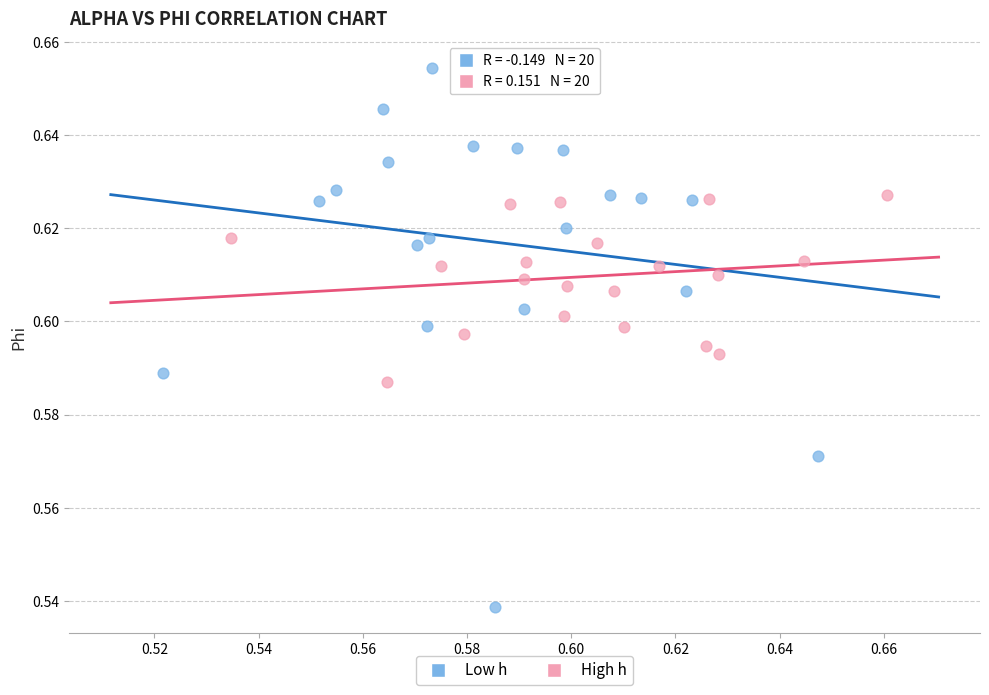

Which series contains the highest Y value?

Low h